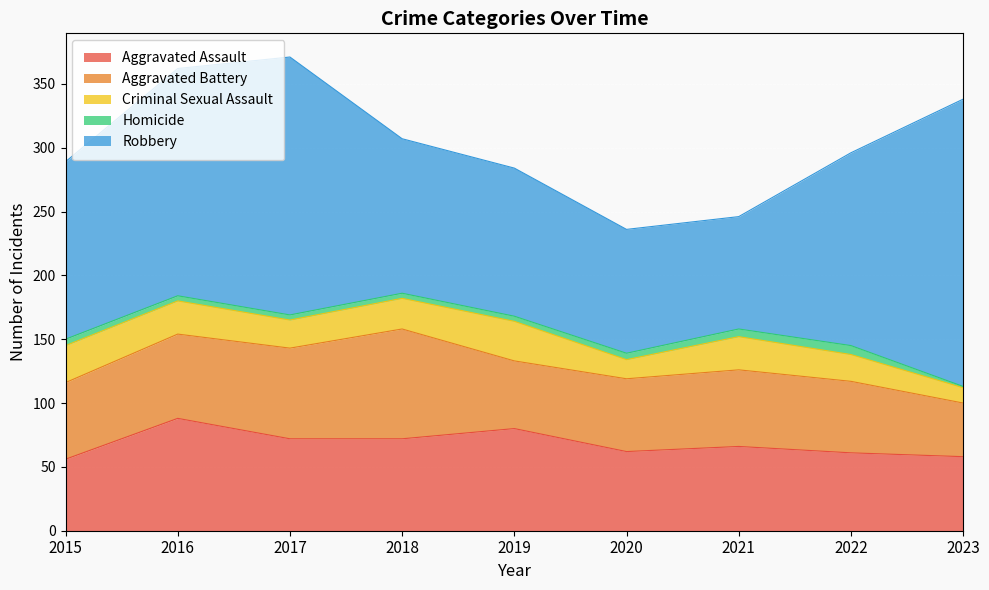

Reading right to left, transcribe all the data shown in this chart.

Aggravated Assault: 2023=58	2022=61	2021=66	2020=62	2019=80	2018=72	2017=72	2016=88	2015=56
Aggravated Battery: 2023=42	2022=56	2021=60	2020=57	2019=53	2018=86	2017=71	2016=66	2015=60
Criminal Sexual Assault: 2023=12	2022=21	2021=26	2020=15	2019=31	2018=24	2017=22	2016=26	2015=29
Homicide: 2023=1	2022=7	2021=6	2020=5	2019=4	2018=4	2017=4	2016=4	2015=5
Robbery: 2023=225	2022=151	2021=88	2020=97	2019=116	2018=121	2017=202	2016=178	2015=139